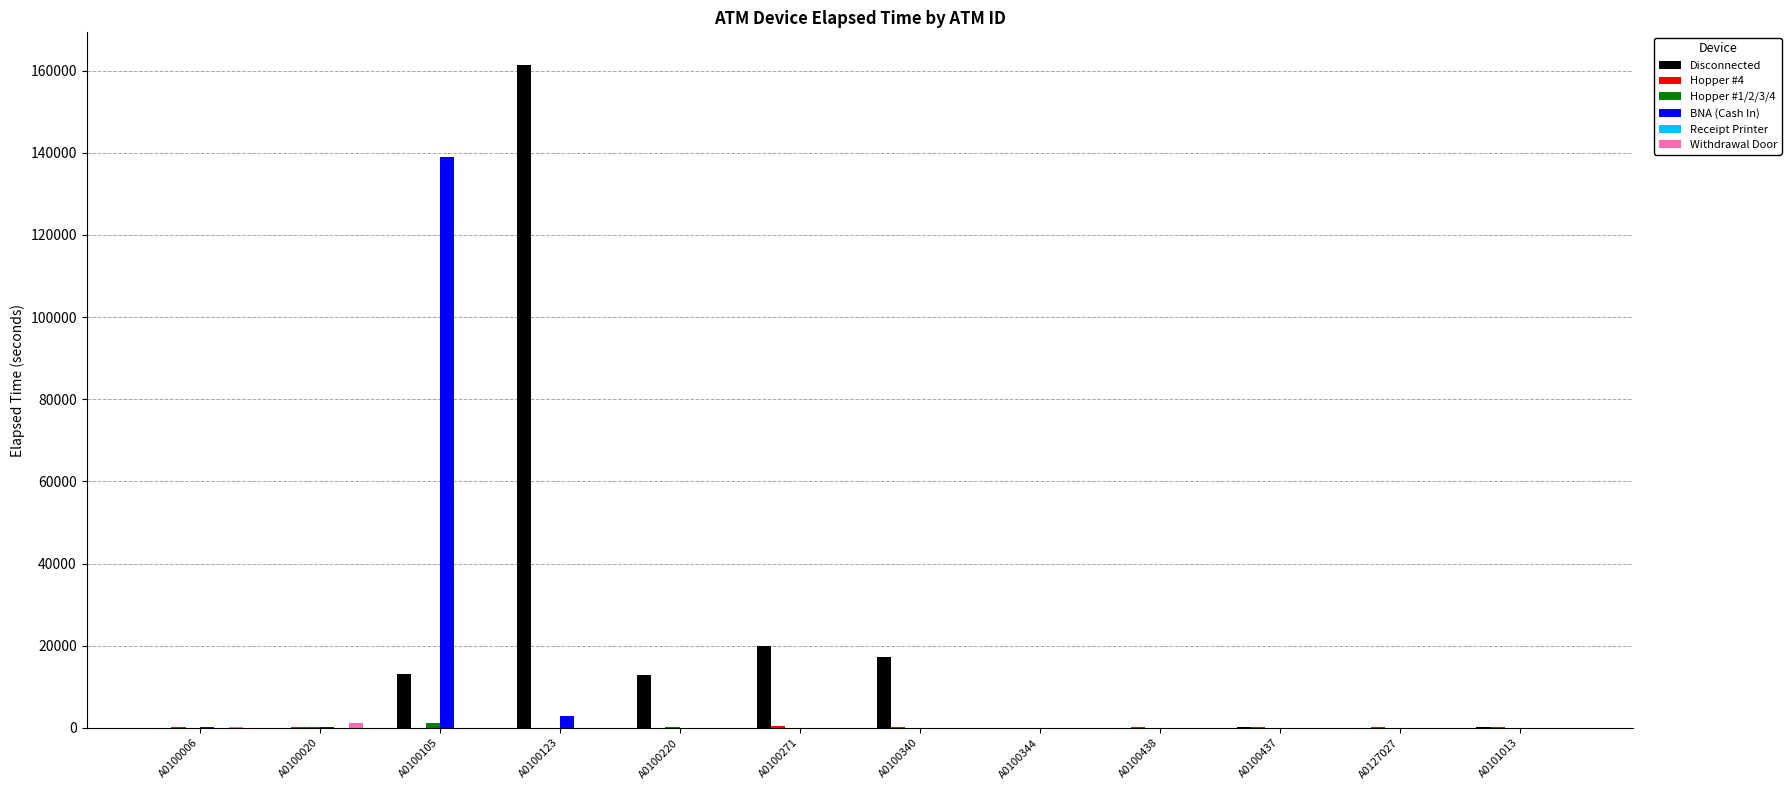

What is the average value of the BNA (Cash In) series?

11869